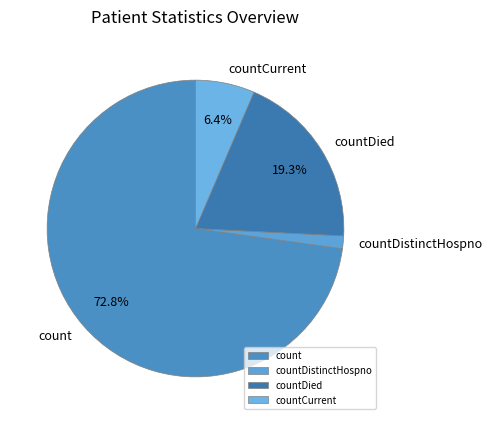

To the nearest percent, what portion does count represent?

73%